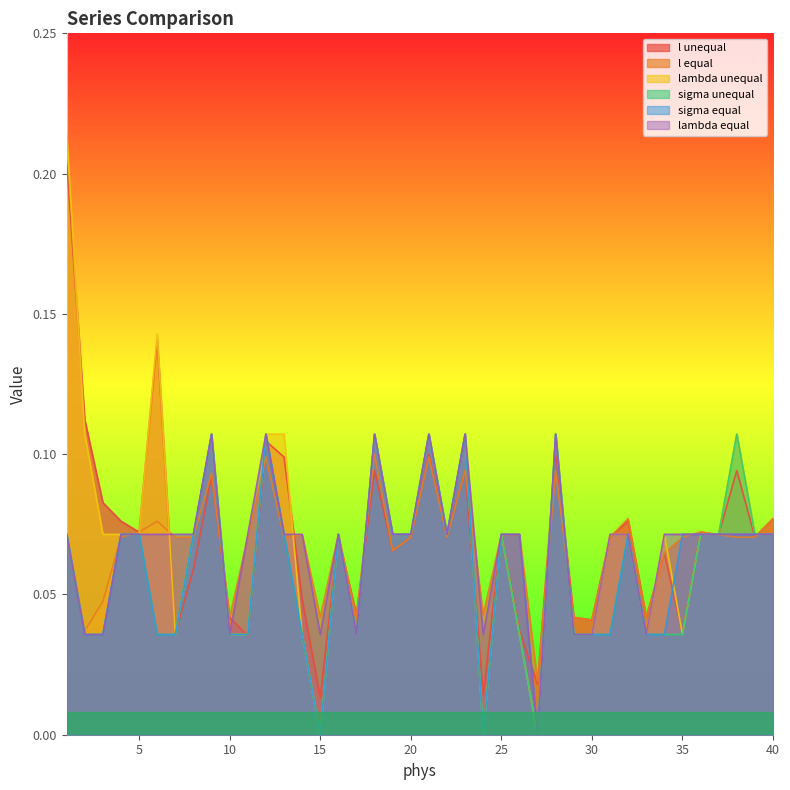

True or false: lambda equal and sigma unequal intersect in this chart.

False